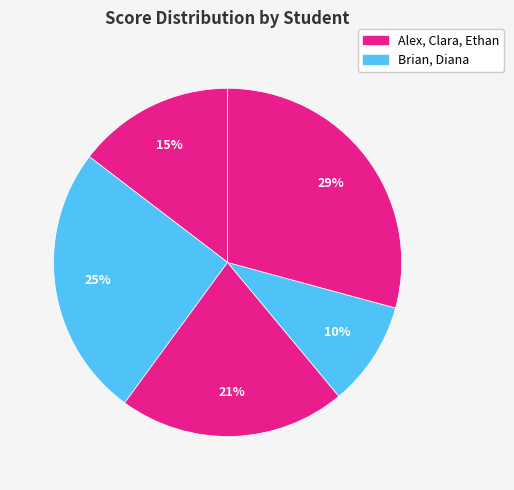

To the nearest percent, what is the average slice percentage?

20%